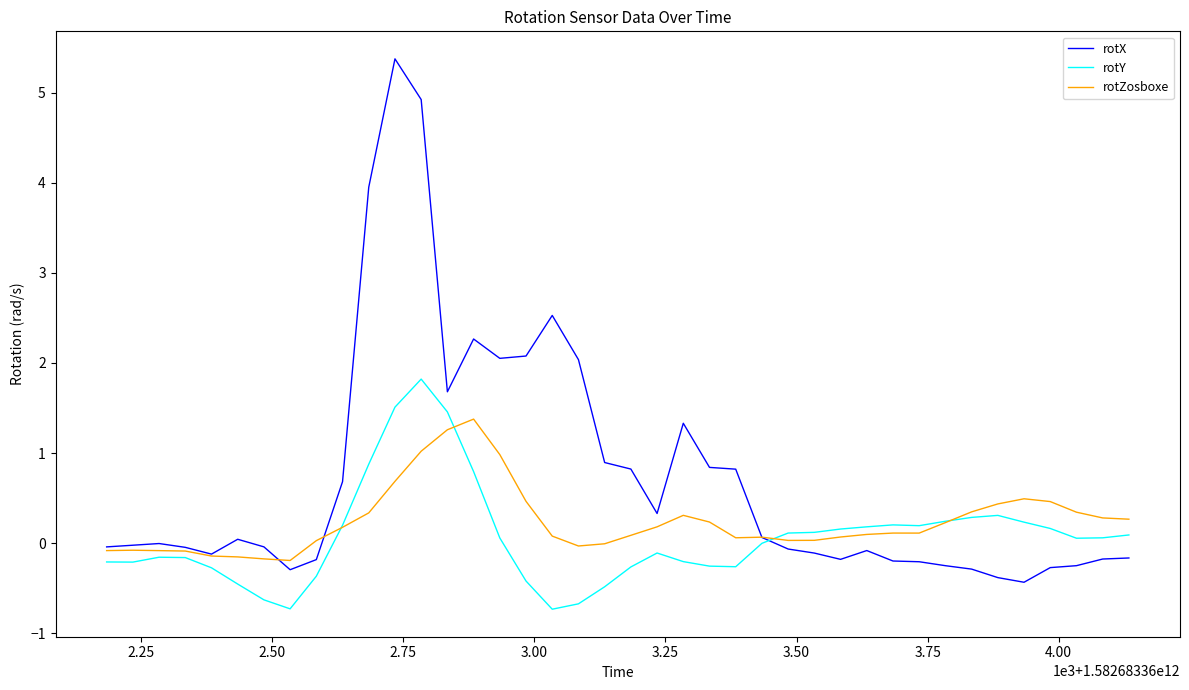

What is the greatest value displayed?

5.4